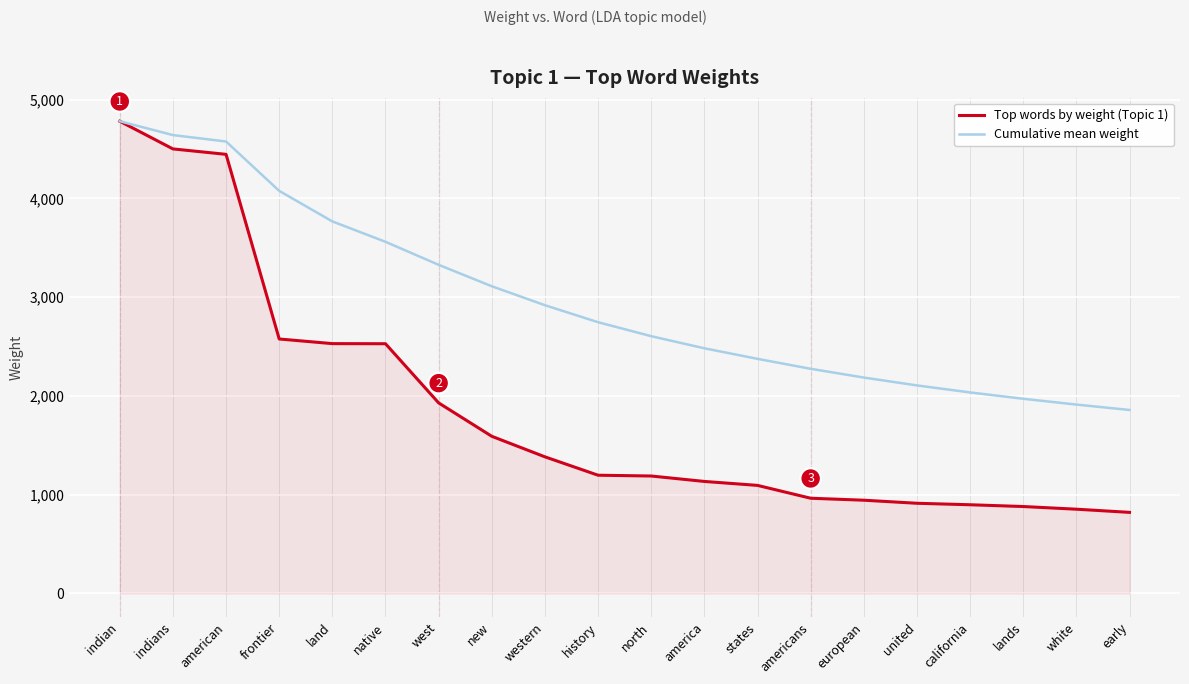

What are all the series names shown in the legend?

Top words by weight (Topic 1), Cumulative mean weight